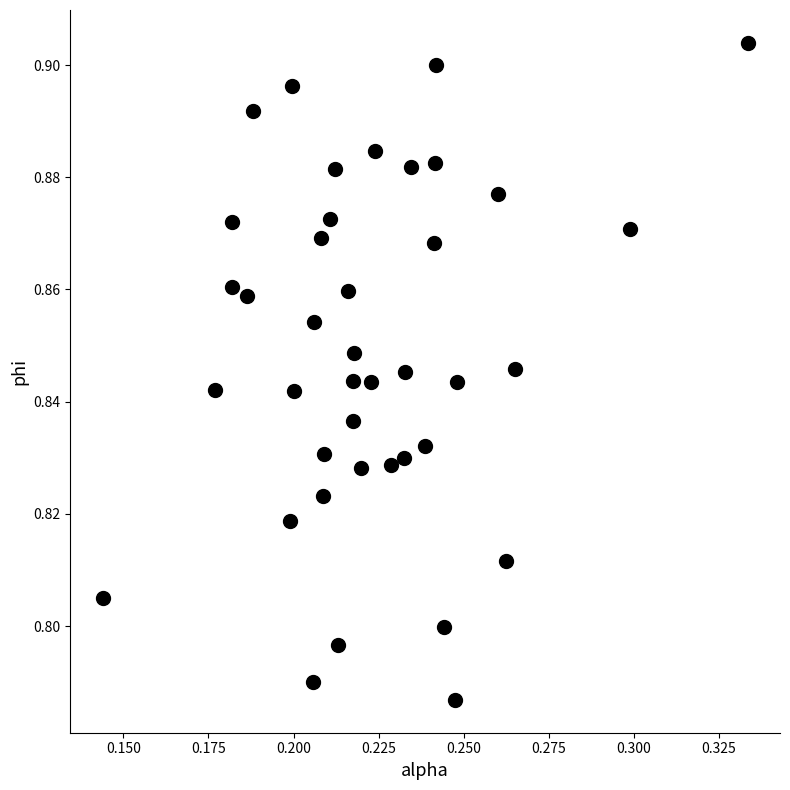

How many points are shown in the scatter plot?

40